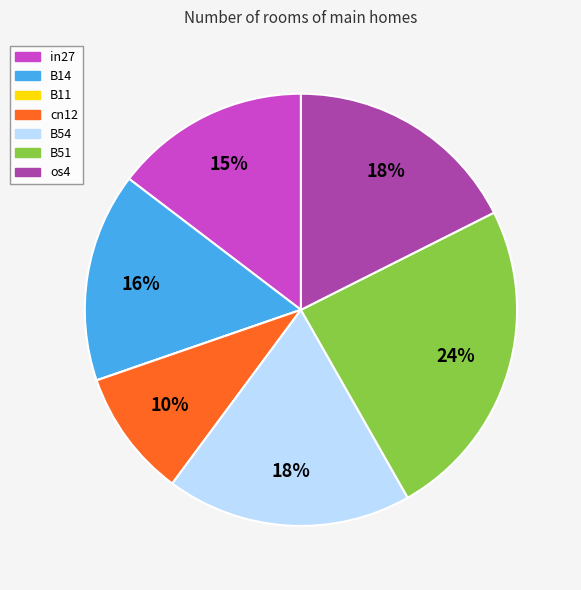

Is it true that cn12 is 10% of the pie?

True